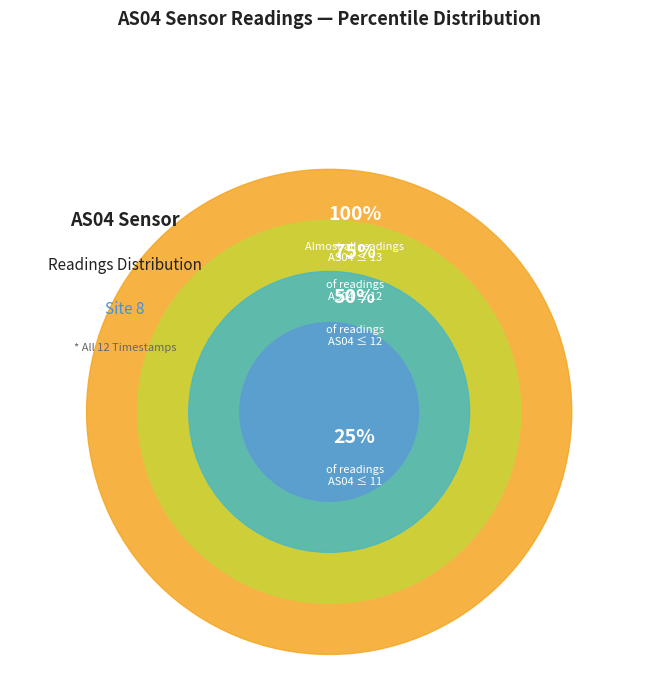

Does 1698790258 account for over 50% of the chart?

No